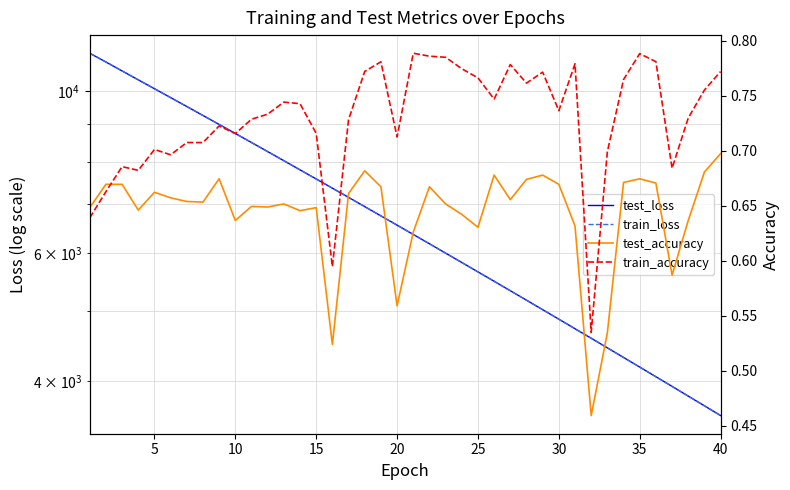

At how many categories does at least one series exceed 5479?

26